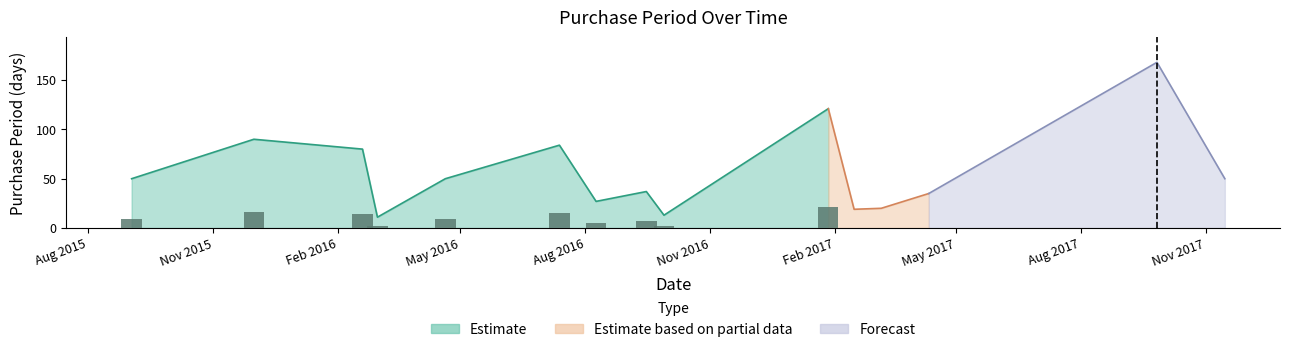

How many values are below 50?

7